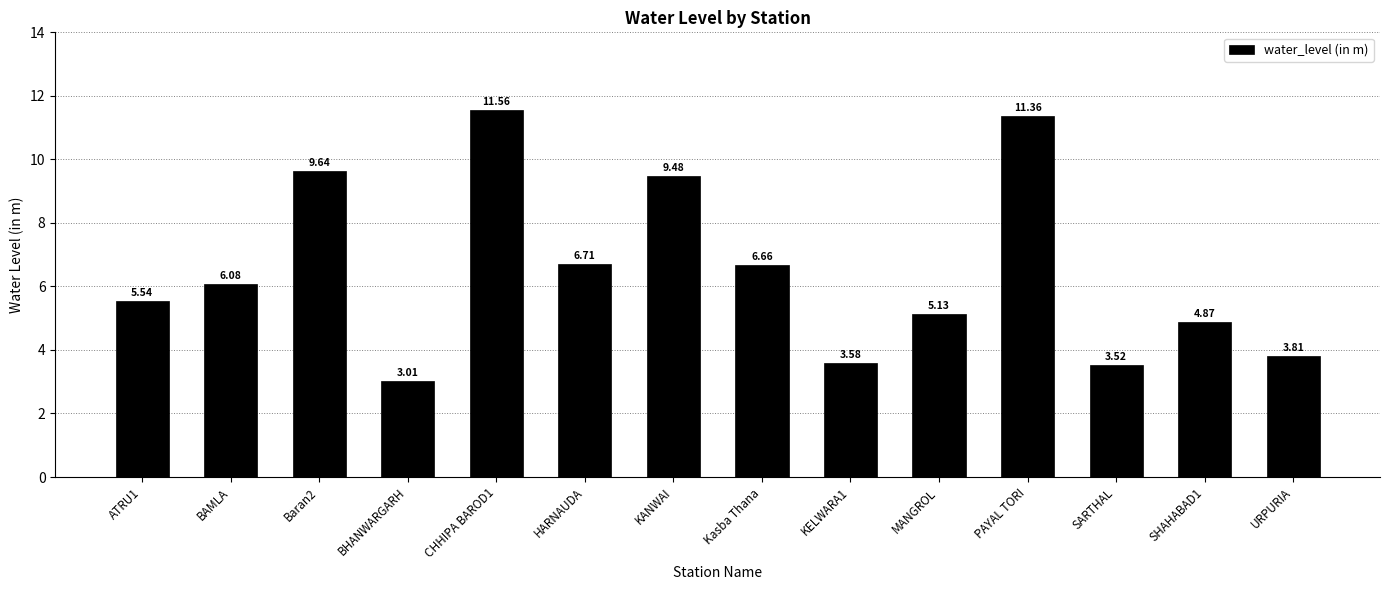

Which category has the lowest value across all series?

BHANWARGARH